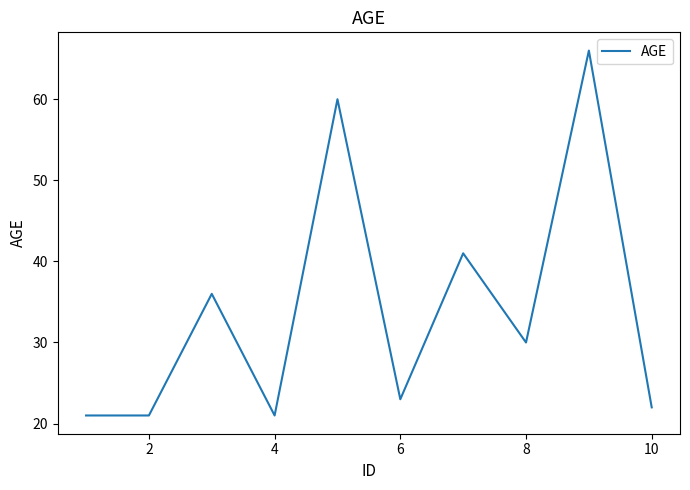

What is the maximum value shown in the chart?

66